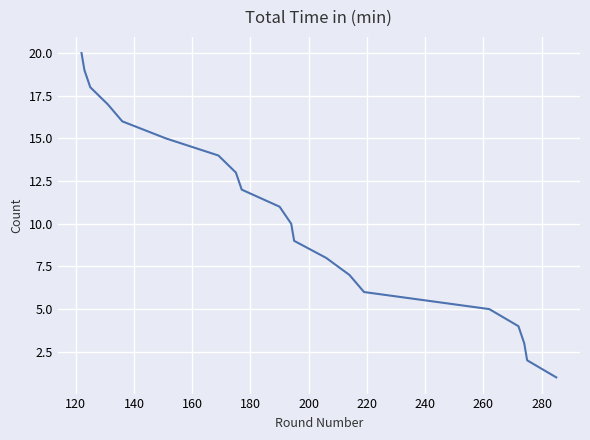

What is the maximum value shown in the chart?

20